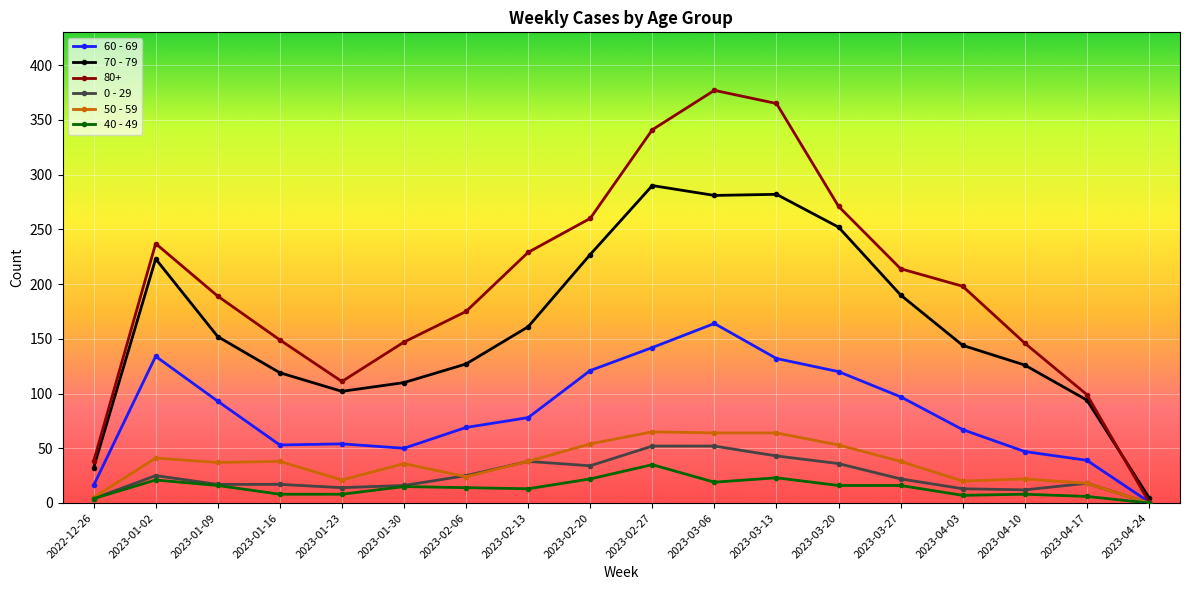

Where does the 60 - 69 series first go above 78?

2023-01-02